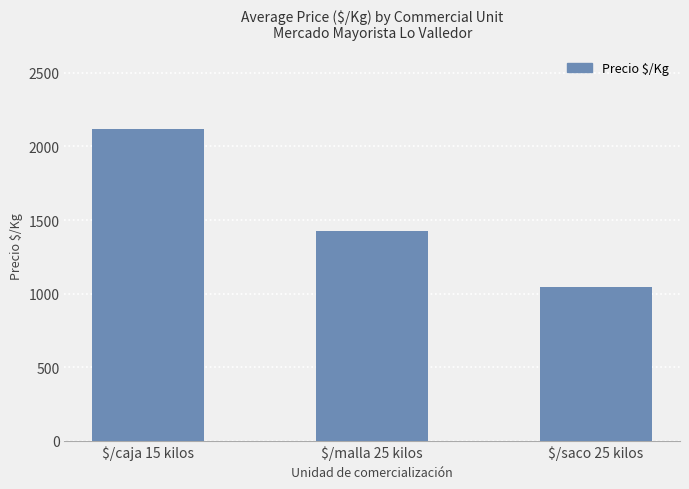

What is the greatest value displayed?

2119.3